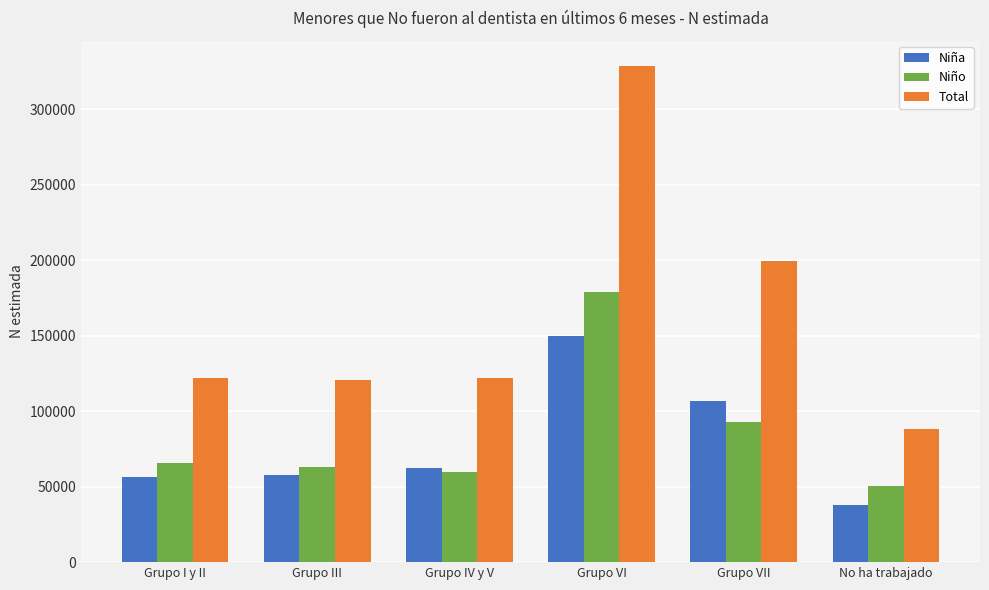

Rank the series by their maximum value, from lowest to highest.

Niña, Niño, Total